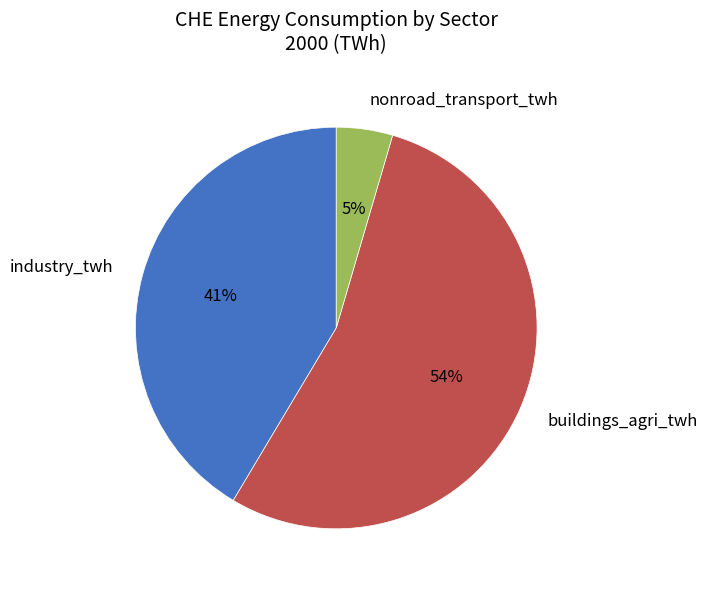

Do buildings_agri_twh and nonroad_transport_twh together represent more than half of the pie?

Yes